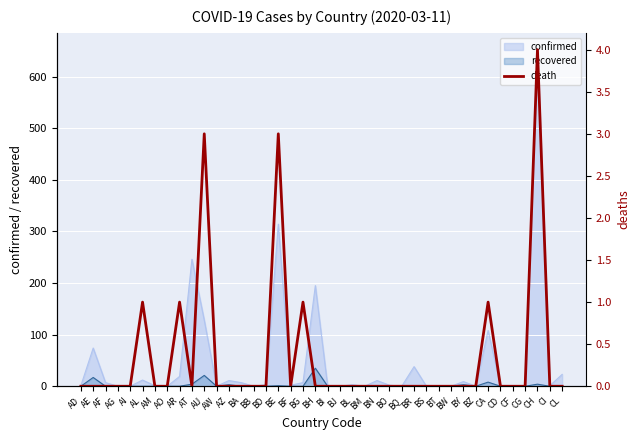

How many points are lower than both their immediate neighbors (excluding endpoints)?

2